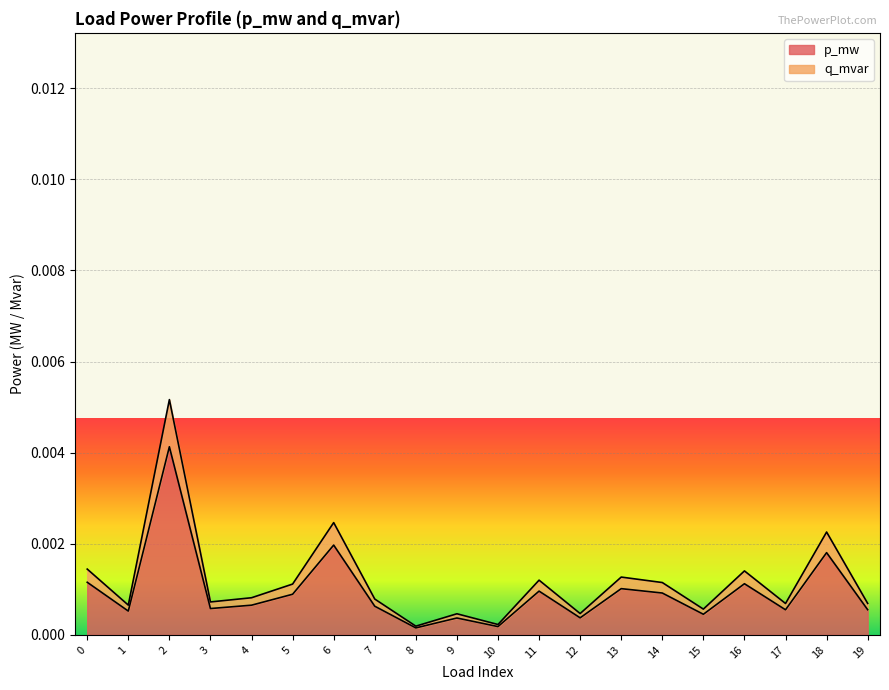

How many lines are shown in the chart?

2